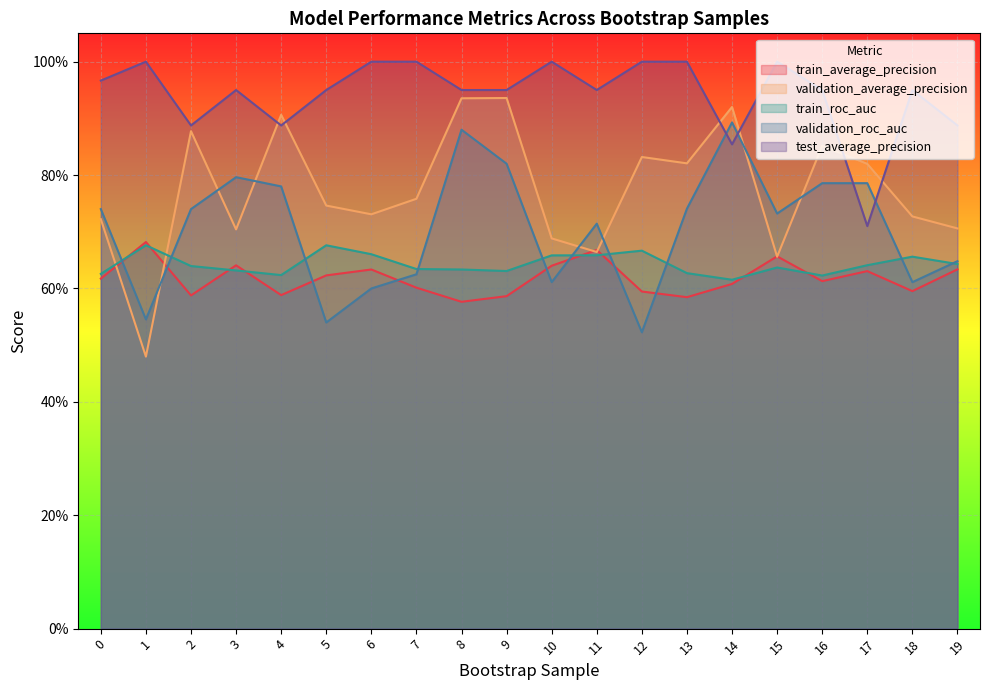

Does the chart display data point markers on the line(s)?

No